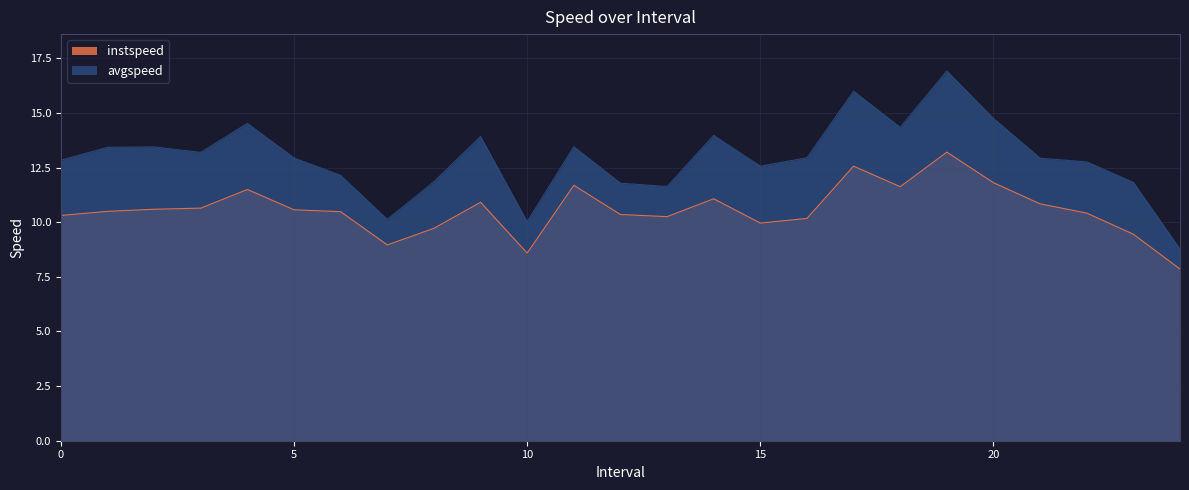

Does the chart have visible grid lines?

Yes